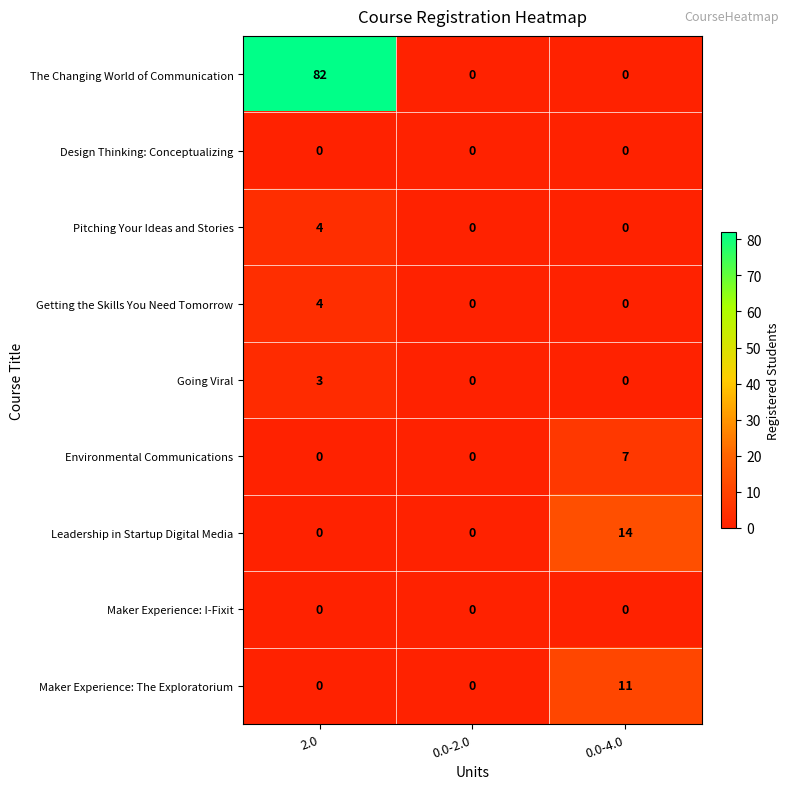

What is the total value across all series at 0.0-4.0?

32